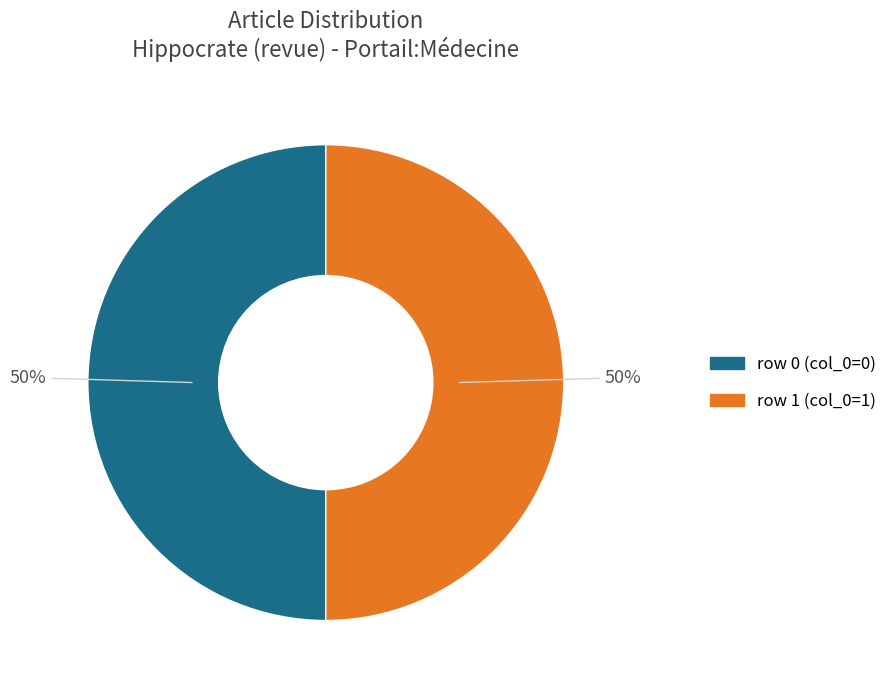

To the nearest percent, what is the average slice percentage?

50%